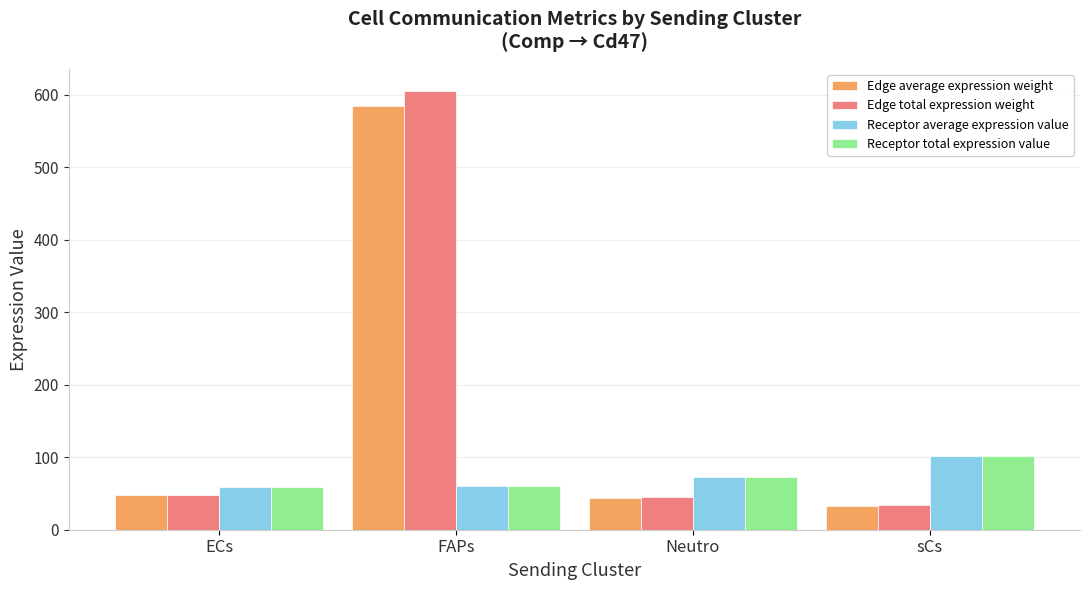

True or false: Receptor total expression value has a value of 101.7 at sCs.

True